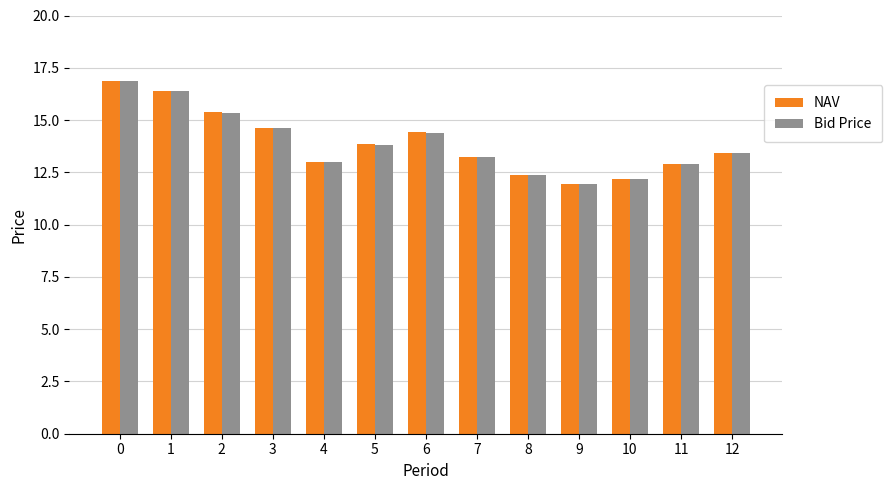

What is the average value of the NAV series?

13.9